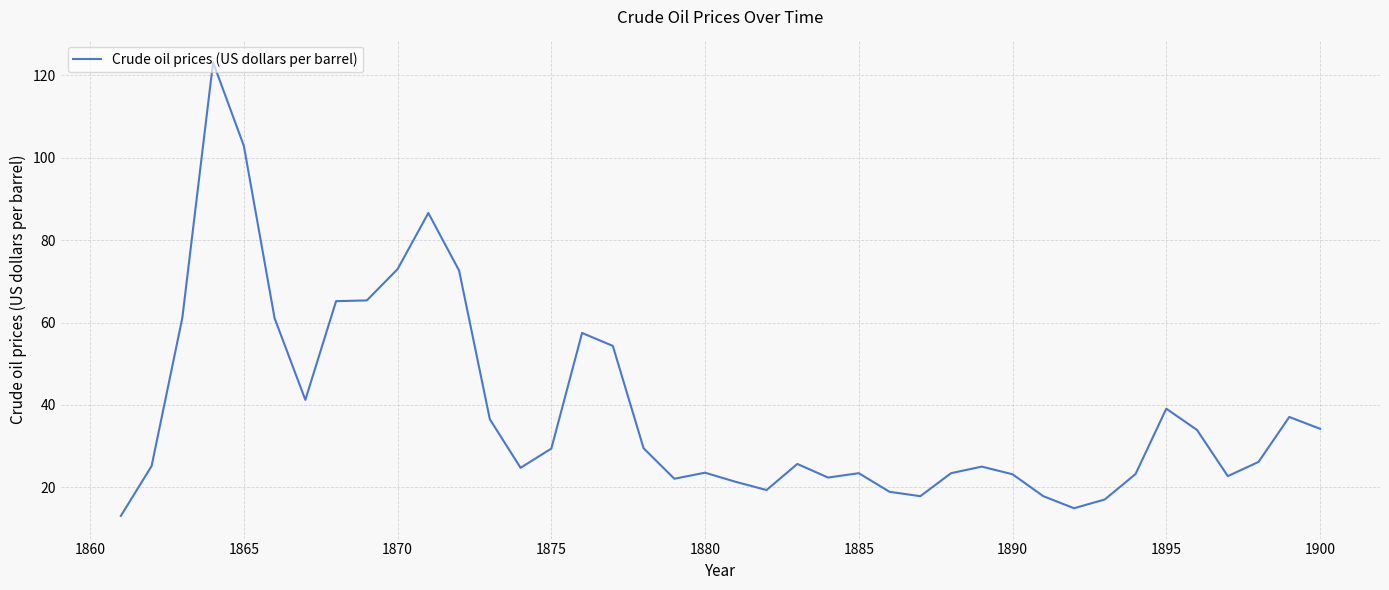

What is the minimum value shown in the chart?

13.0